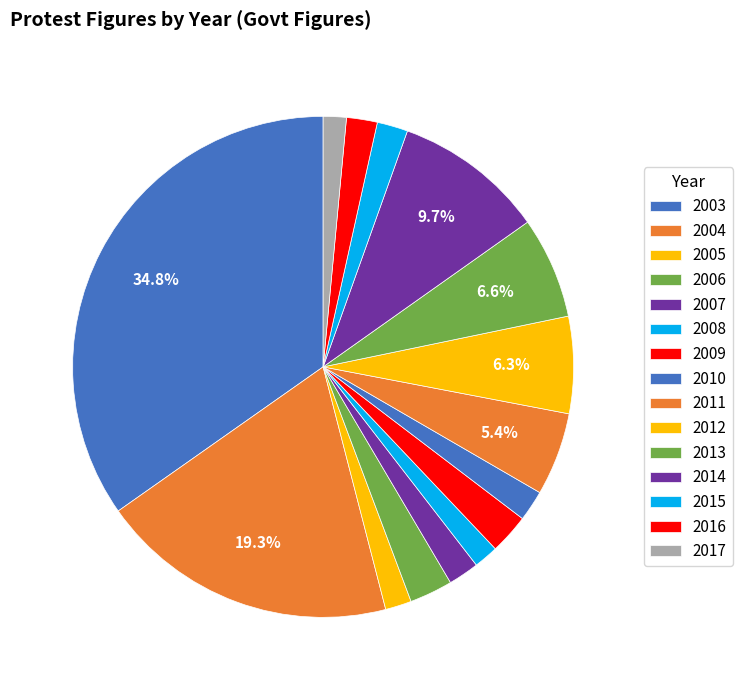

How much of the chart is everything except 2012?

93.7%